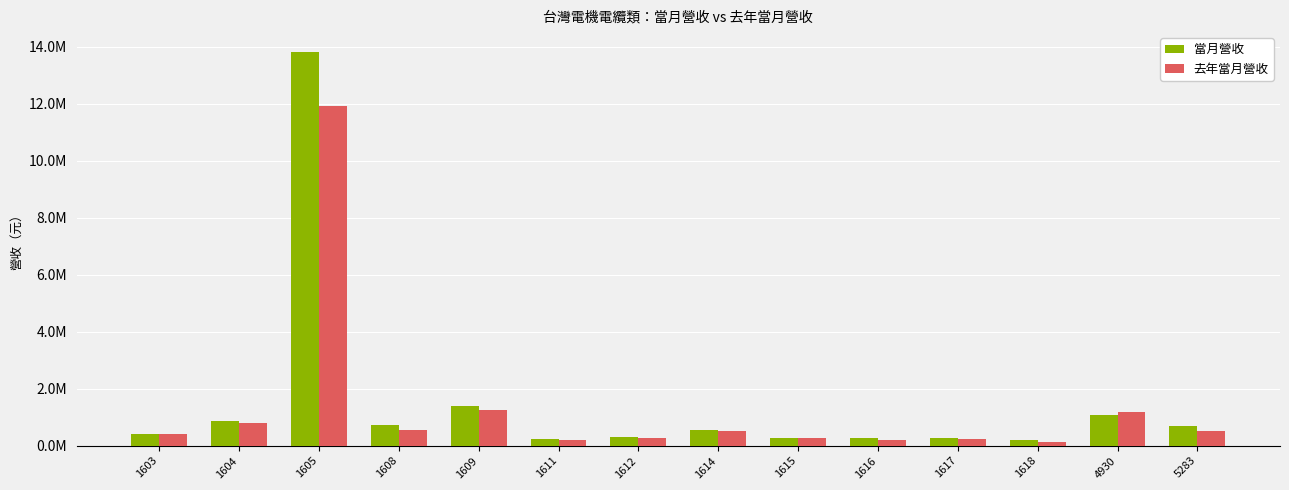

What is the difference between the maximum and minimum values in the 去年當月營收 series?

11798175